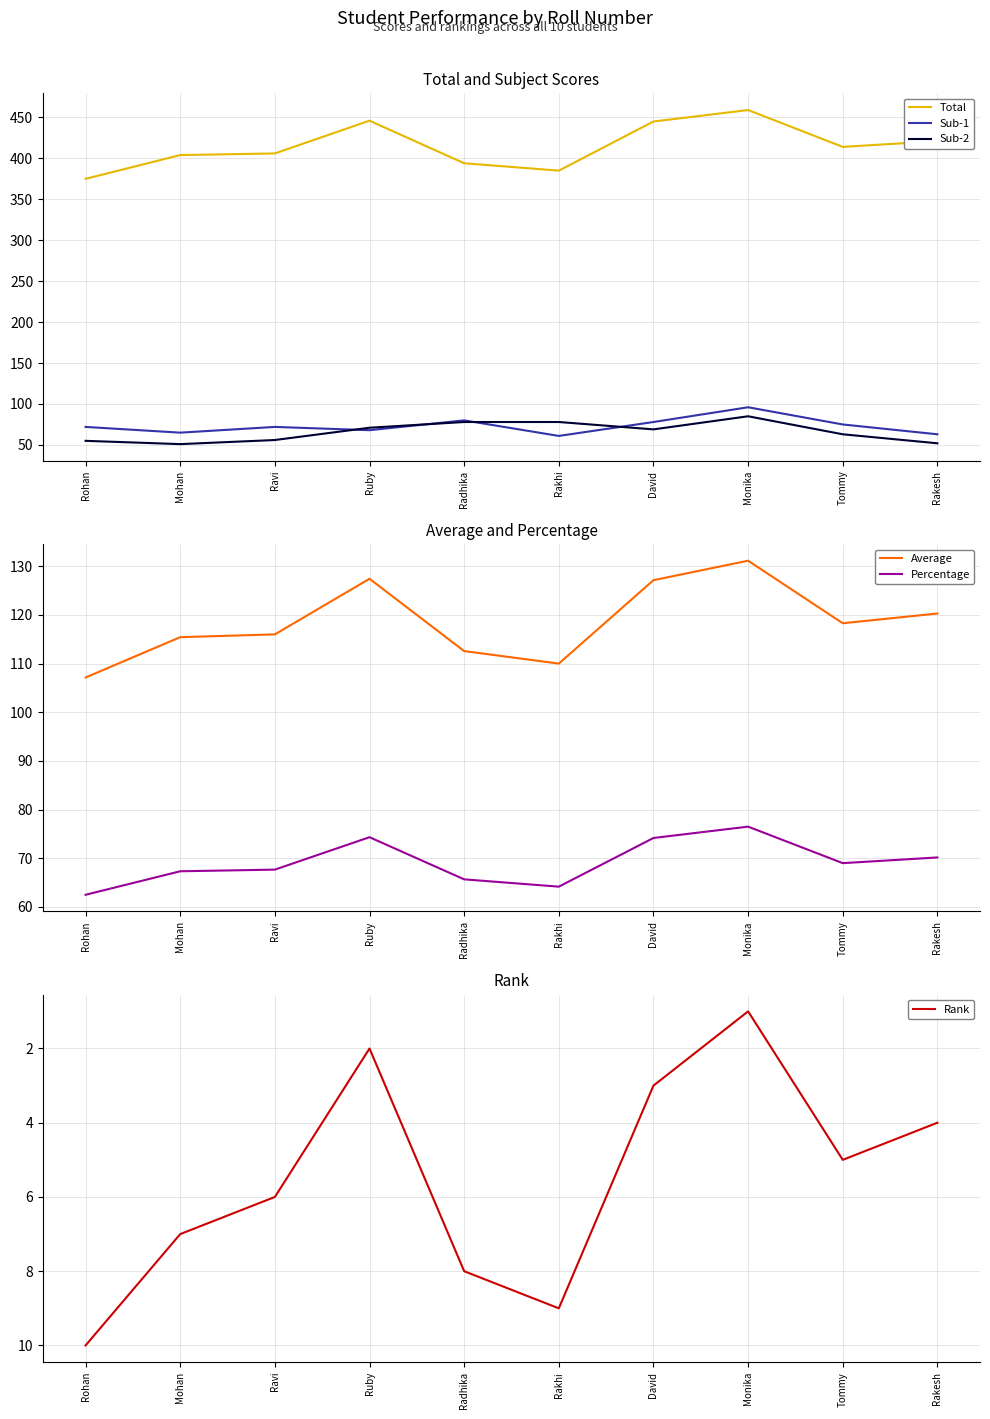

True or false: Percentage and Average intersect in this chart.

False